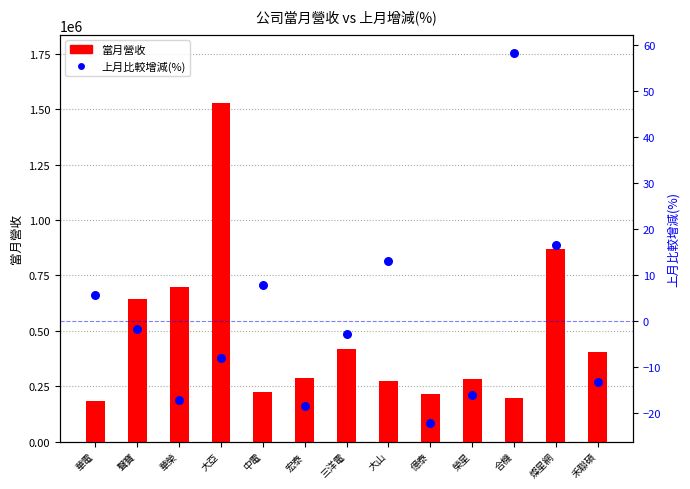

Is the value of 上月比較增減(%) at 大亞 greater than the value of 當月營收 at 大亞?

No